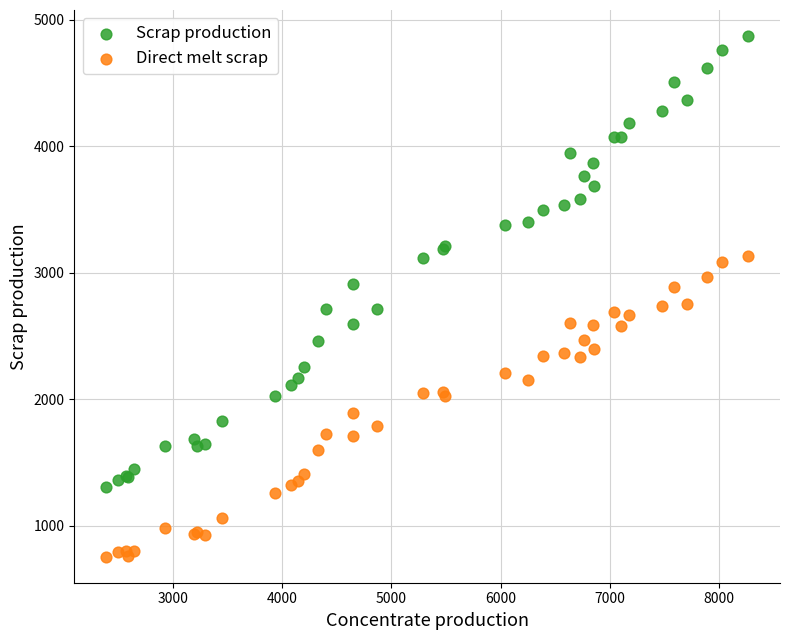

Which series reaches the maximum Y coordinate?

Scrap production